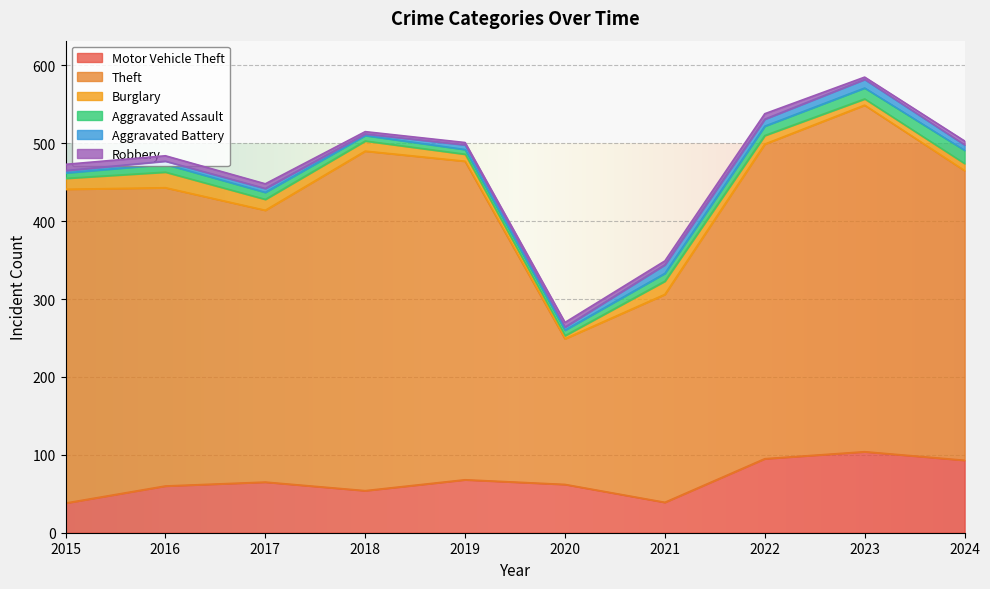

How many intersections are there between Burglary and Aggravated Battery?

2